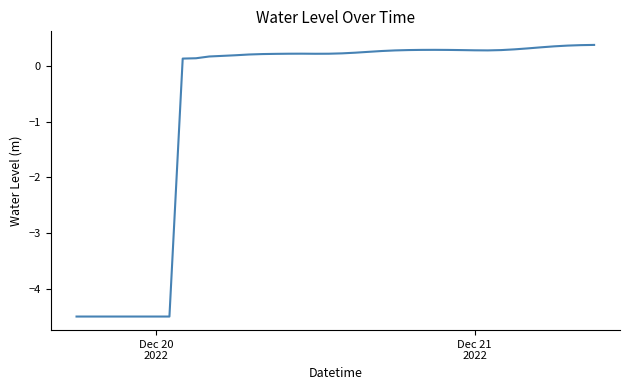

What is the difference between the maximum and minimum values?

4.9